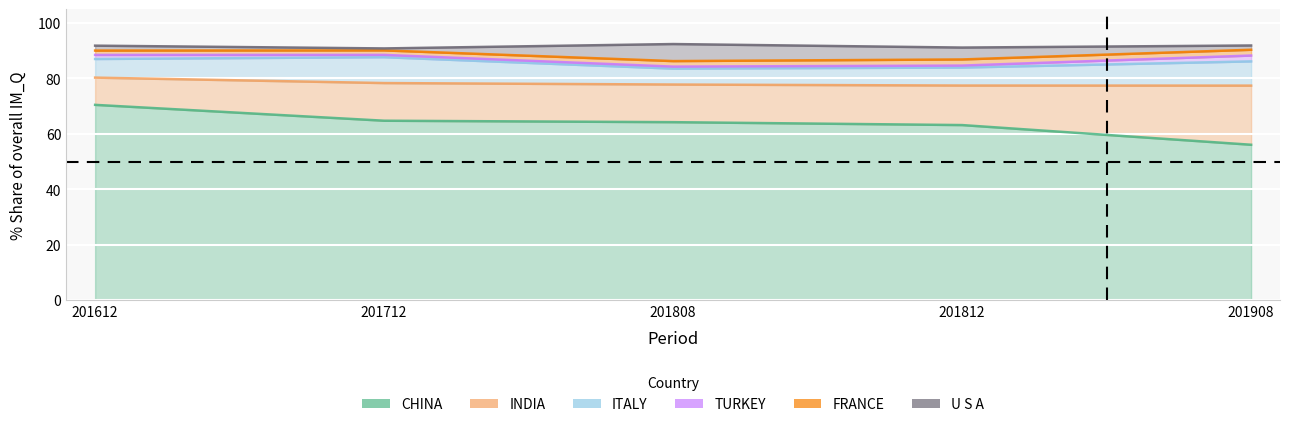

What is the lowest value of the FRANCE series?

1.6